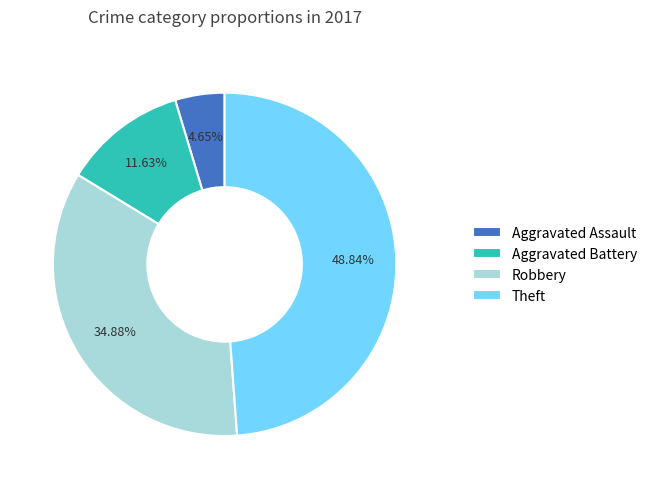

Is it true that Aggravated Assault is 5% of the pie?

True